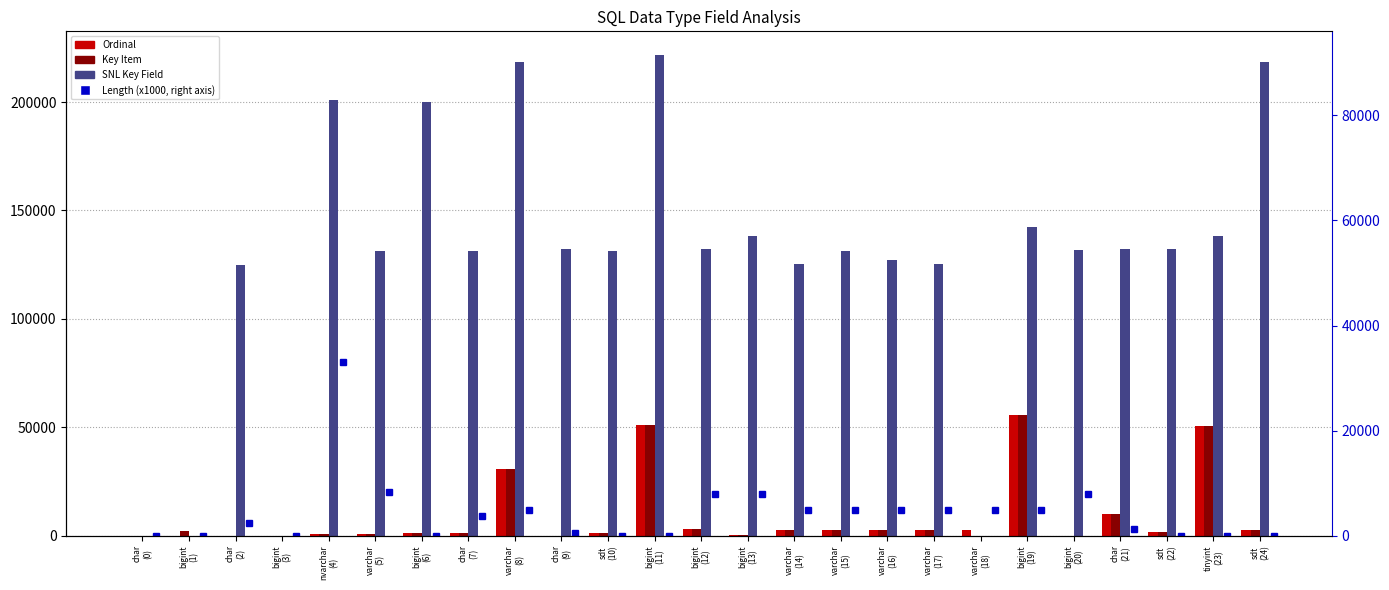

Which category has the highest value across all series?

bigint
(11)